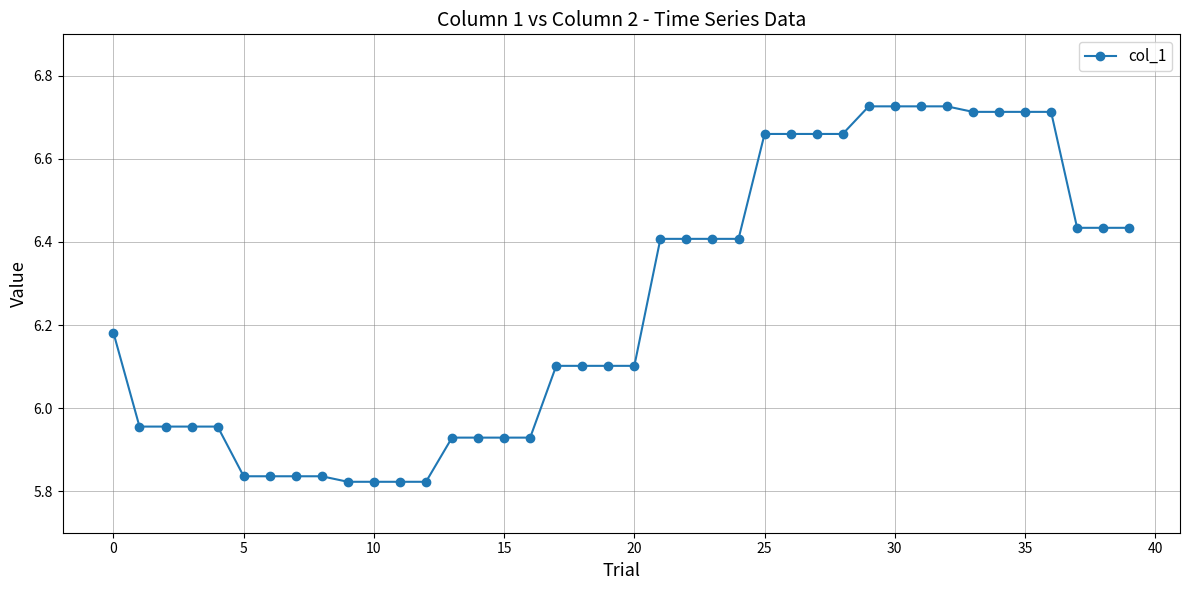

What is the average value?

6.3